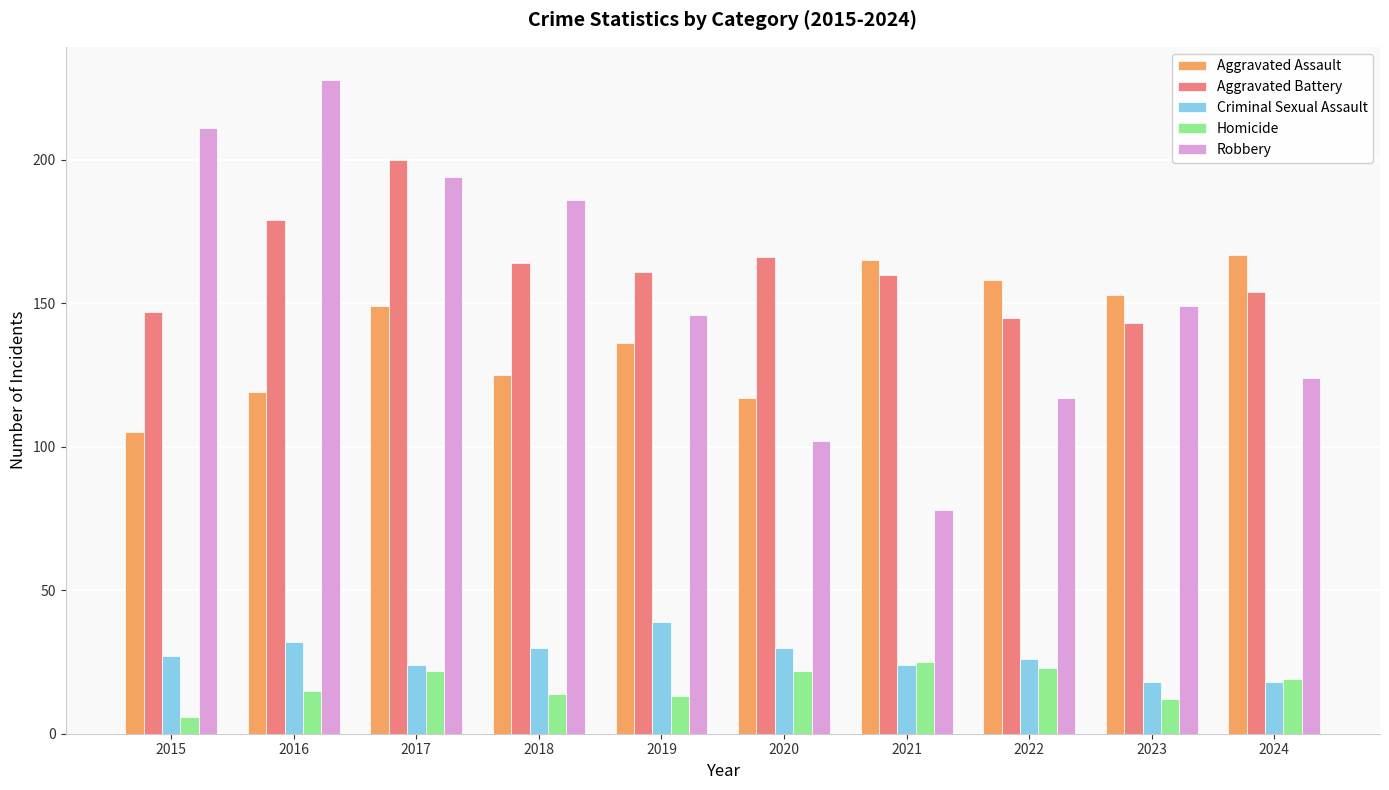

What is the difference between the highest and lowest values at 2022?

135